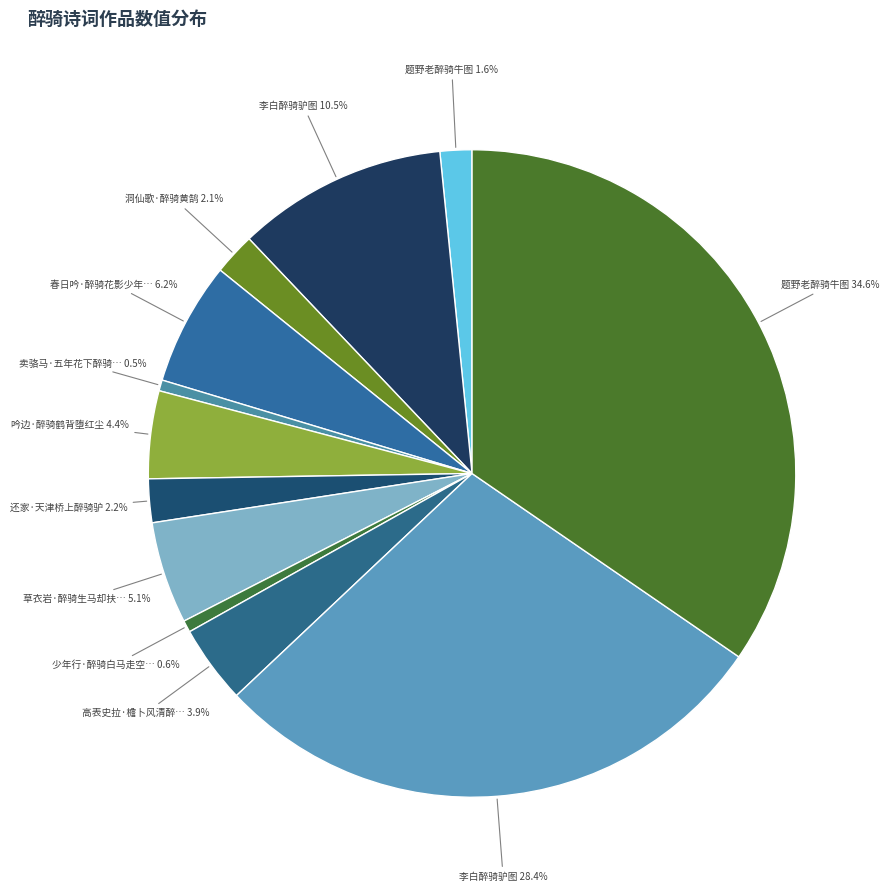

How many segments does this pie chart have?

12